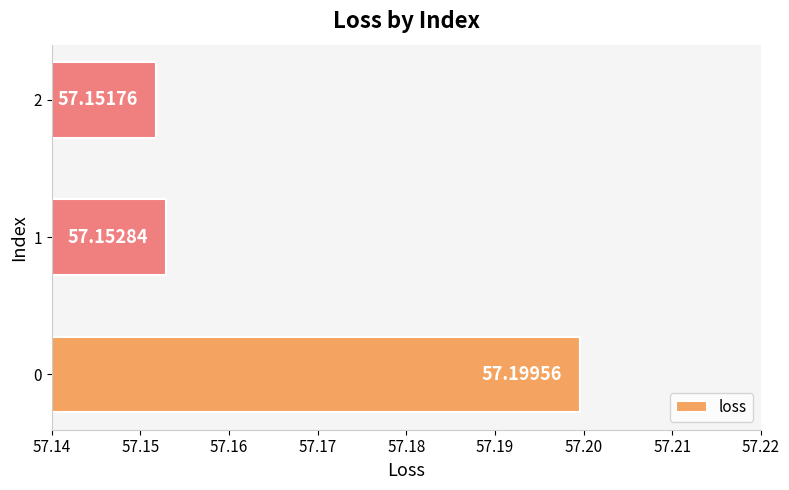

What is the sum of the values at 1 and 0?

114.4